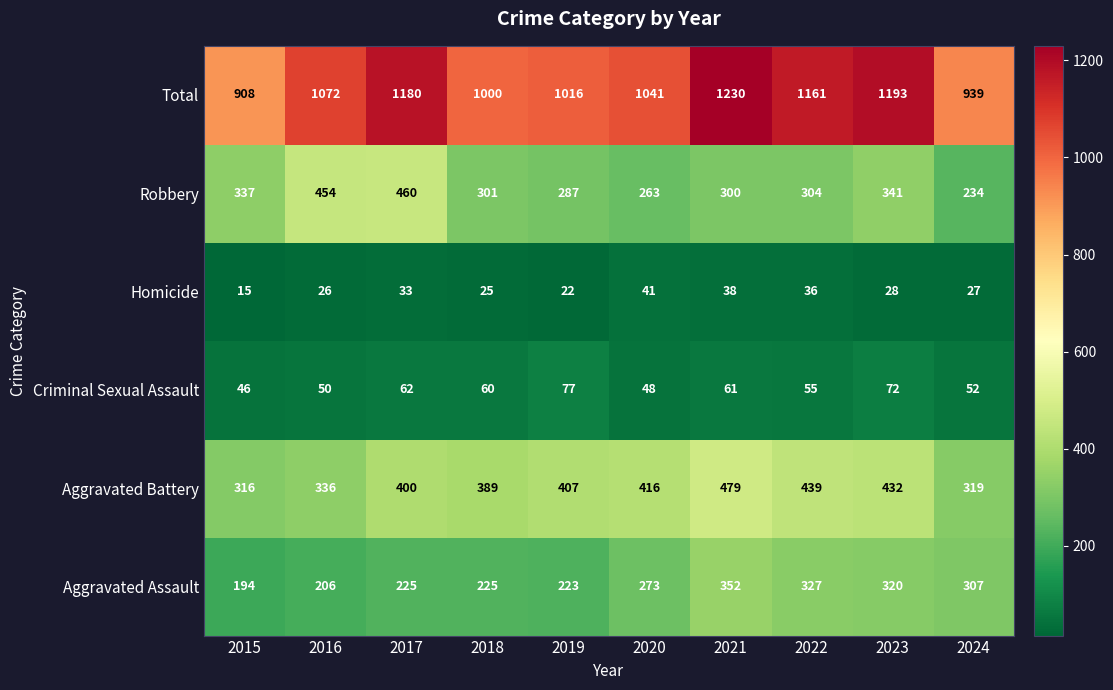

Which category has the lowest value across all series?

2015